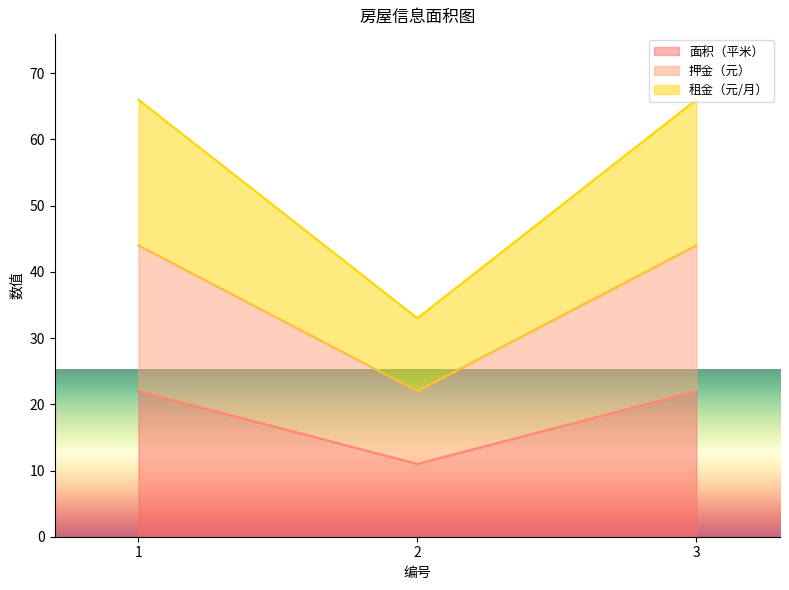

Does the chart display data point markers on the line(s)?

No